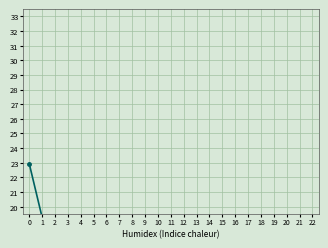

What is the approximate value at 18?

1.0